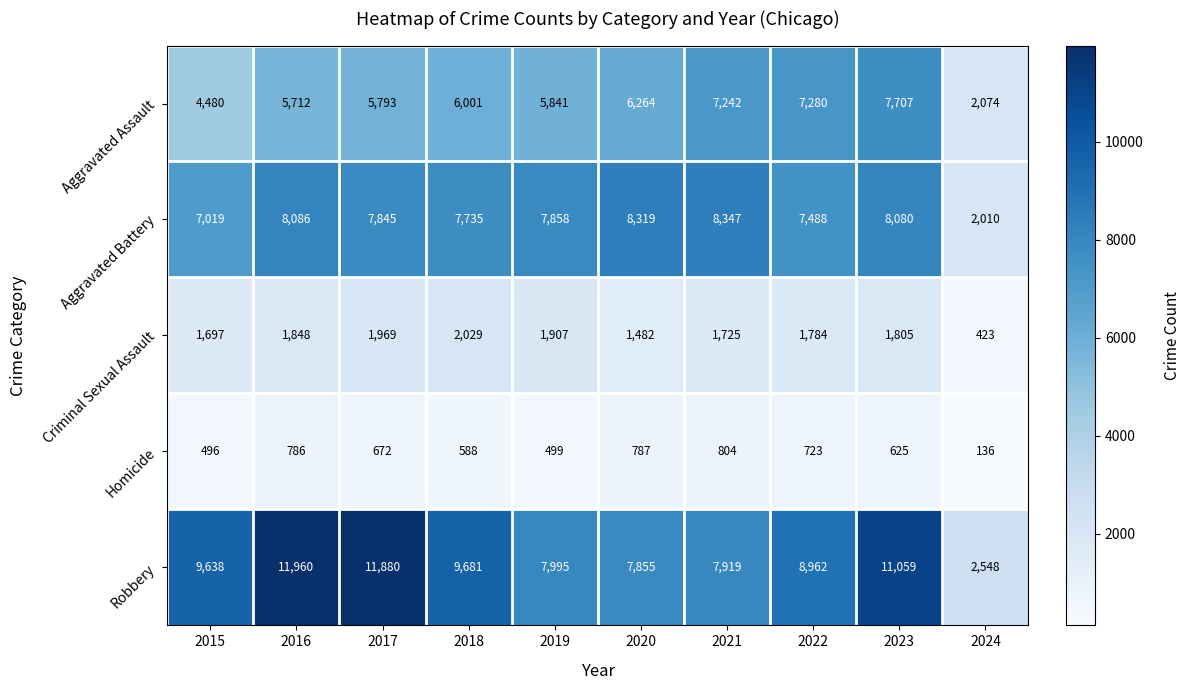

Rank the series at 2020 from highest to lowest value.

Aggravated Battery, Robbery, Aggravated Assault, Criminal Sexual Assault, Homicide